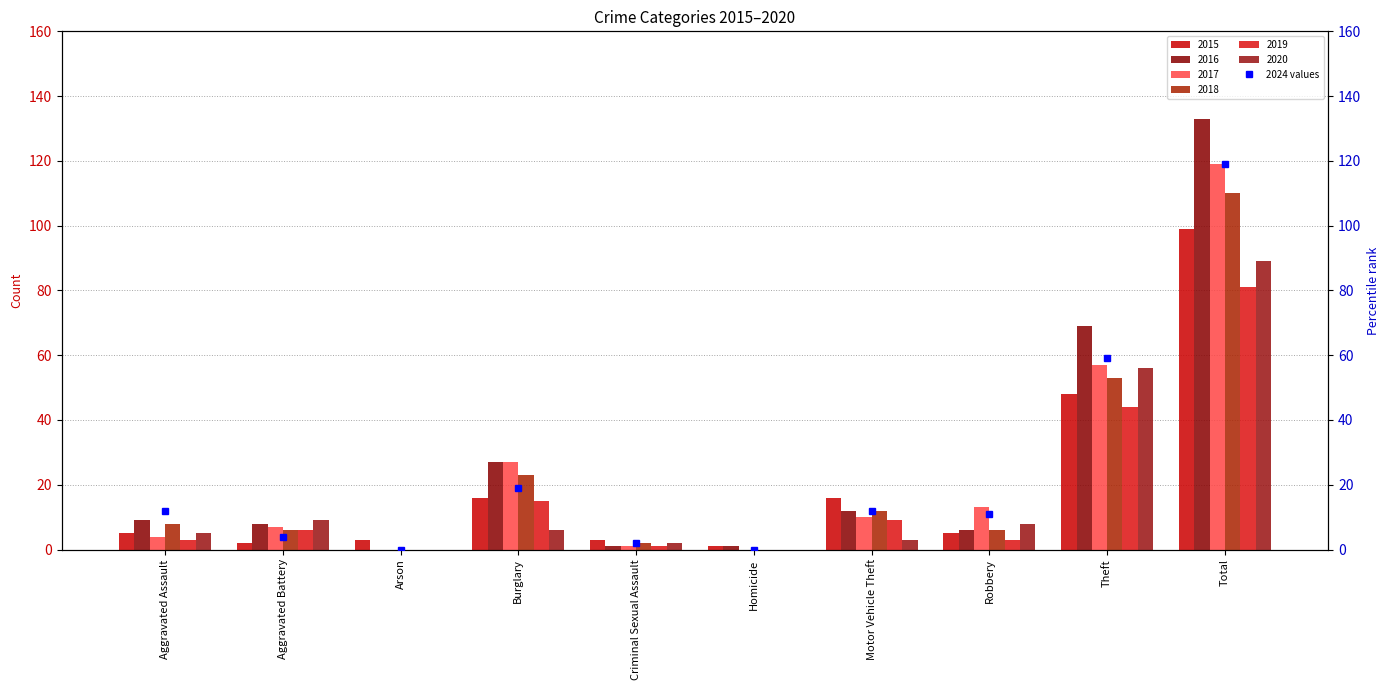

What value does the data have at Aggravated Battery, to the nearest 5?

5